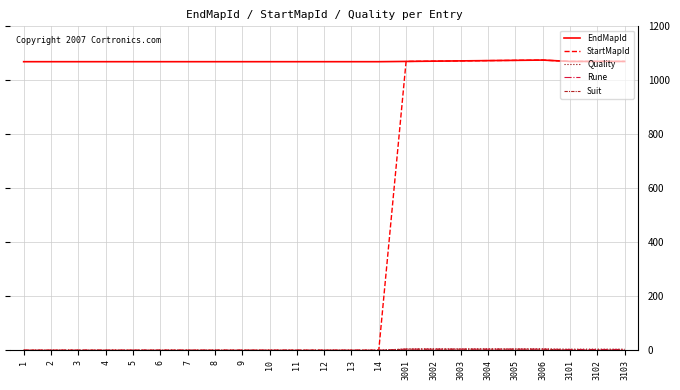

The value of EndMapId at 6 is 1069. True or false?

True